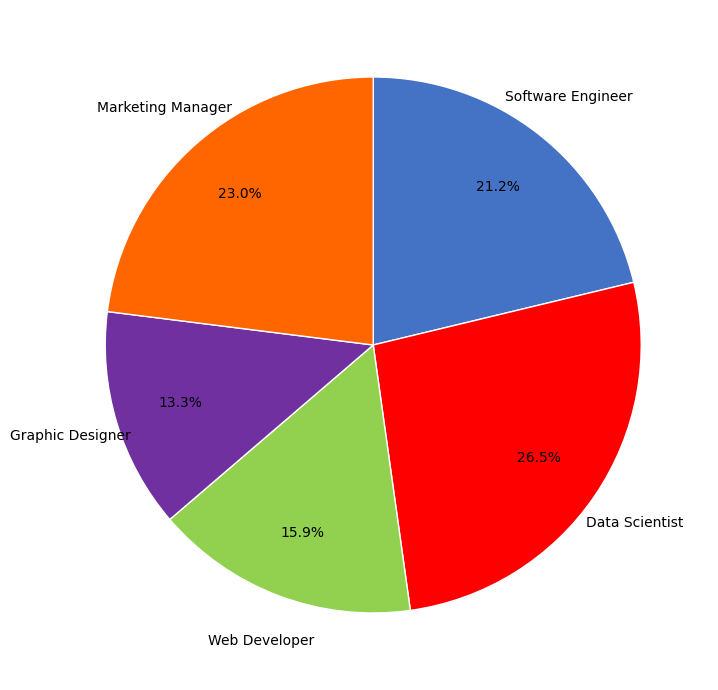

Is there any slice that represents more than half of the pie?

No